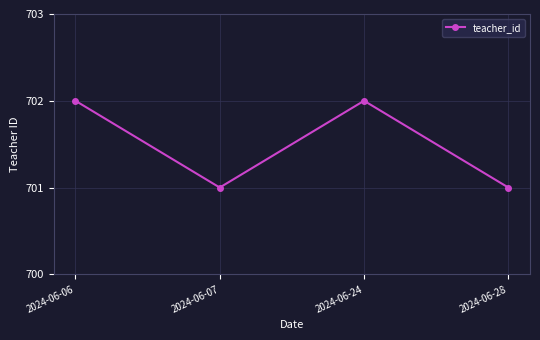

What is the approximate value at 2024-06-24?

702